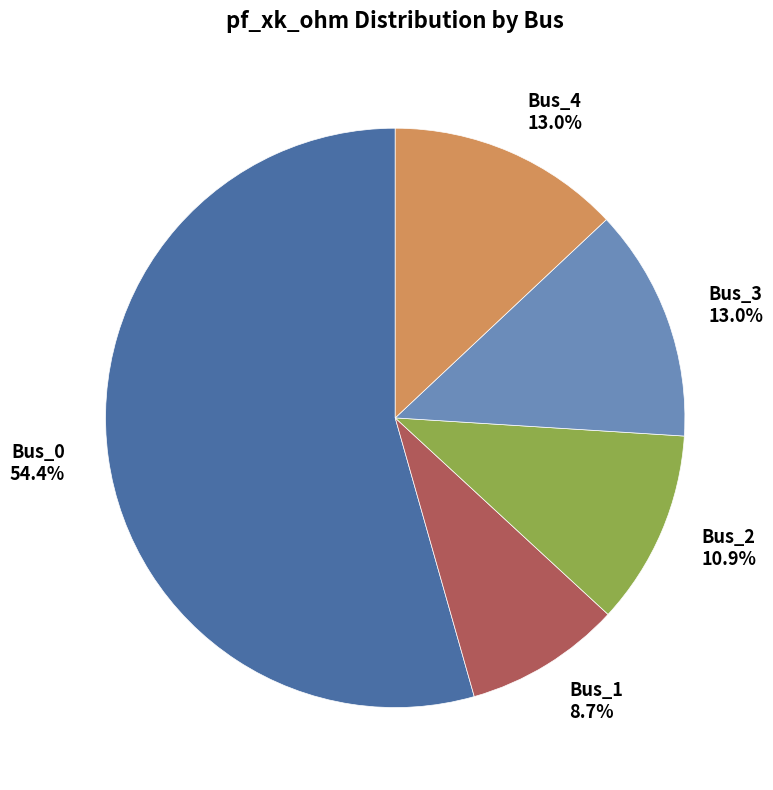

Is there a majority slice in this chart?

Yes